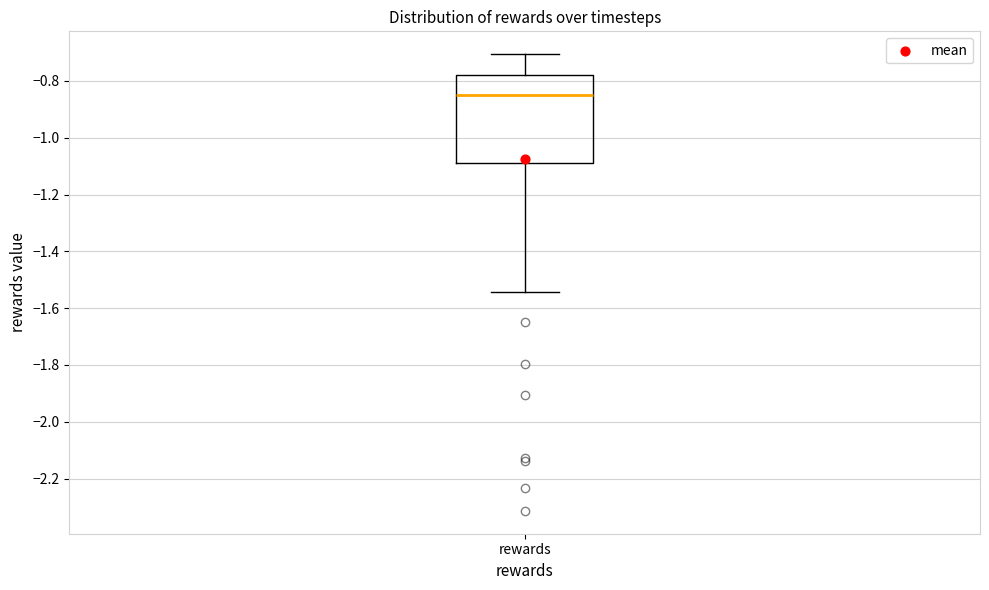

Where is the lower edge of the box for rewards on the y-axis? The values are not printed on the chart, so give them approximately, as read against the axis.

-1.08